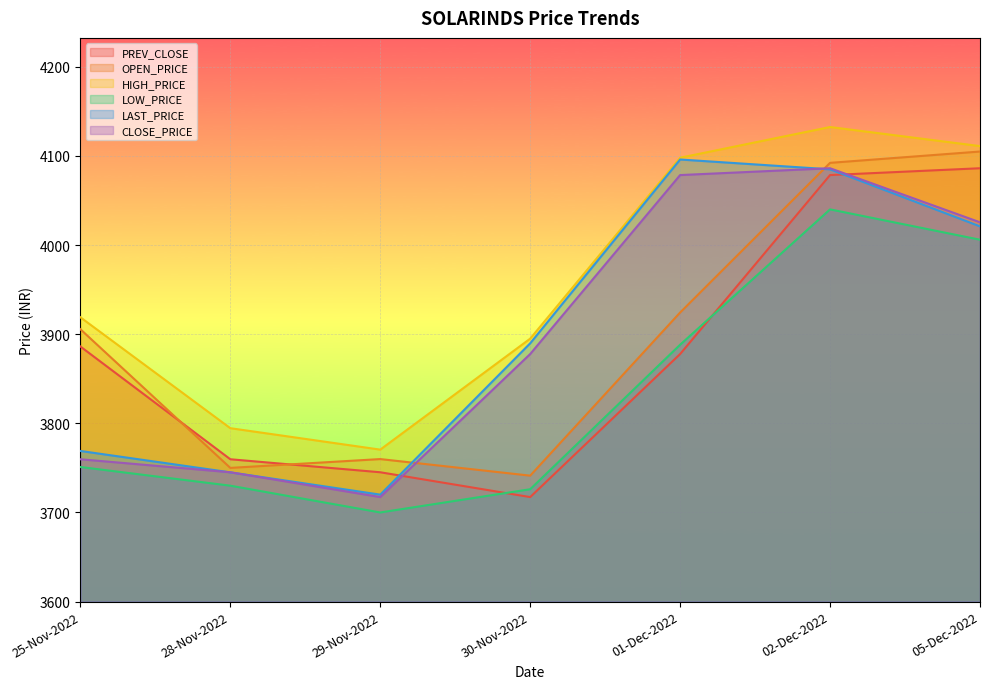

What is the difference between the second highest and minimum values in the LOW_PRICE series?

306.0